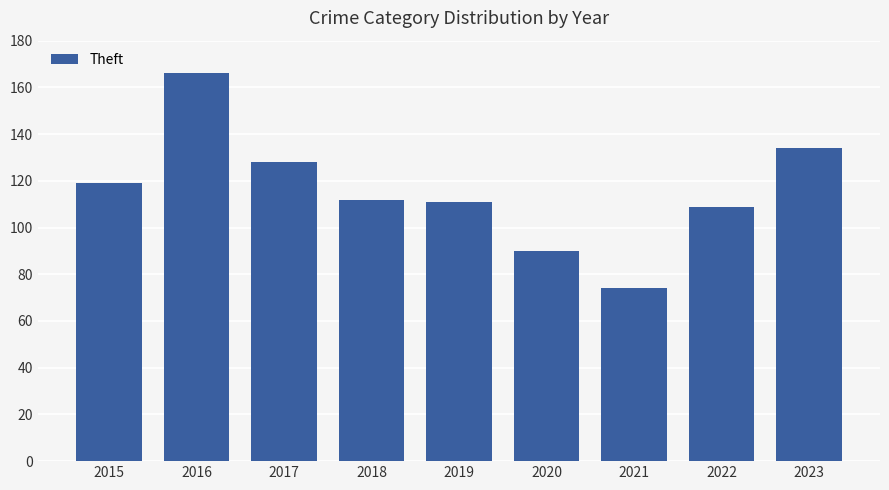

True or false: the data shows 74 at 2019.

False